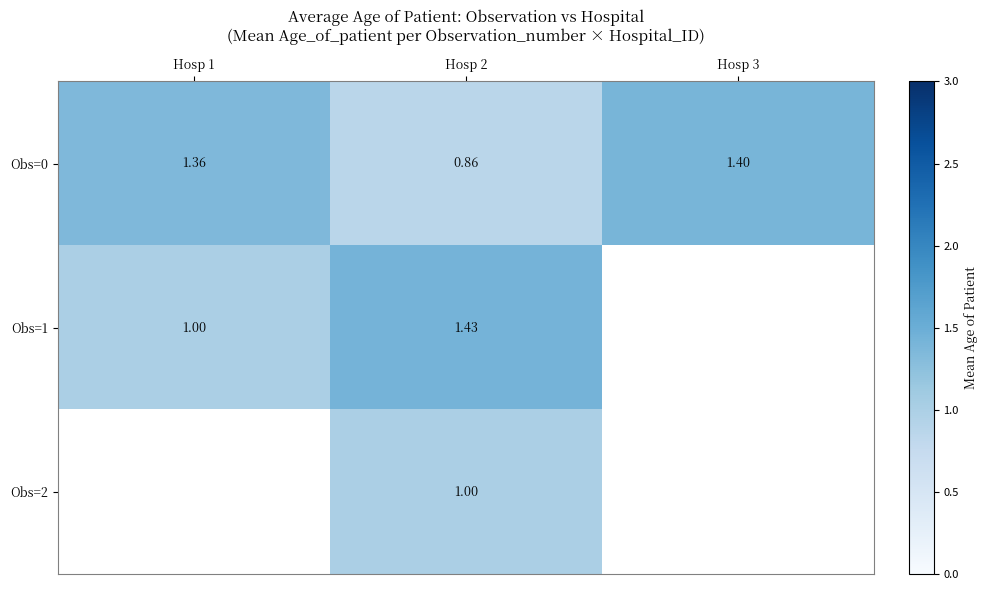

True or false: Obs=0 has a value of 1.5 at Hosp 2.

False